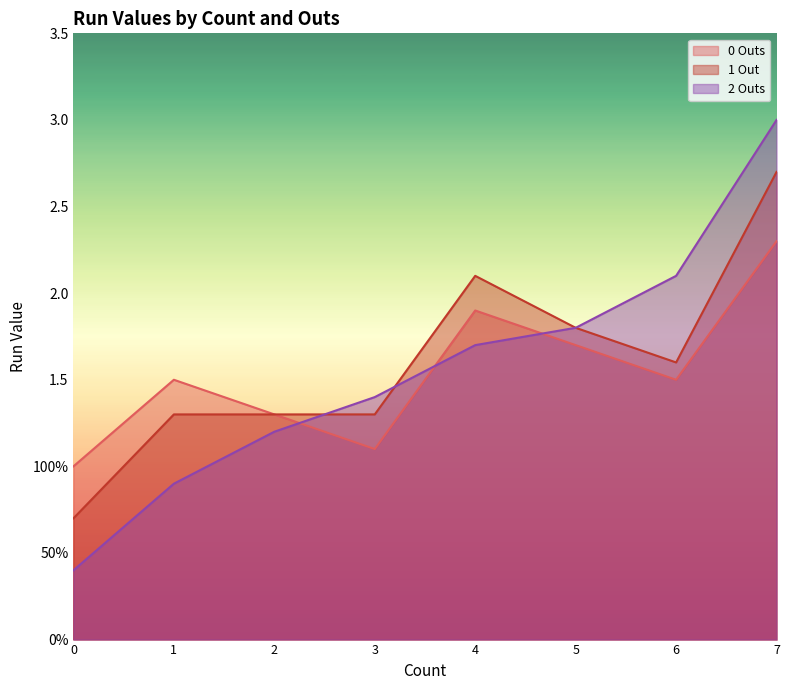

At which category does 0 Outs reach its first local valley?

3